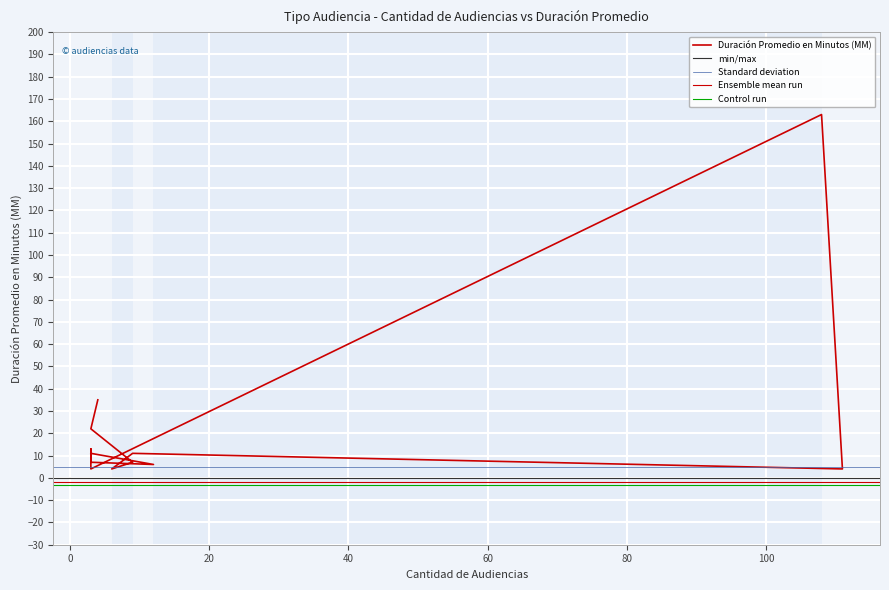

How many data points are above 11?

4